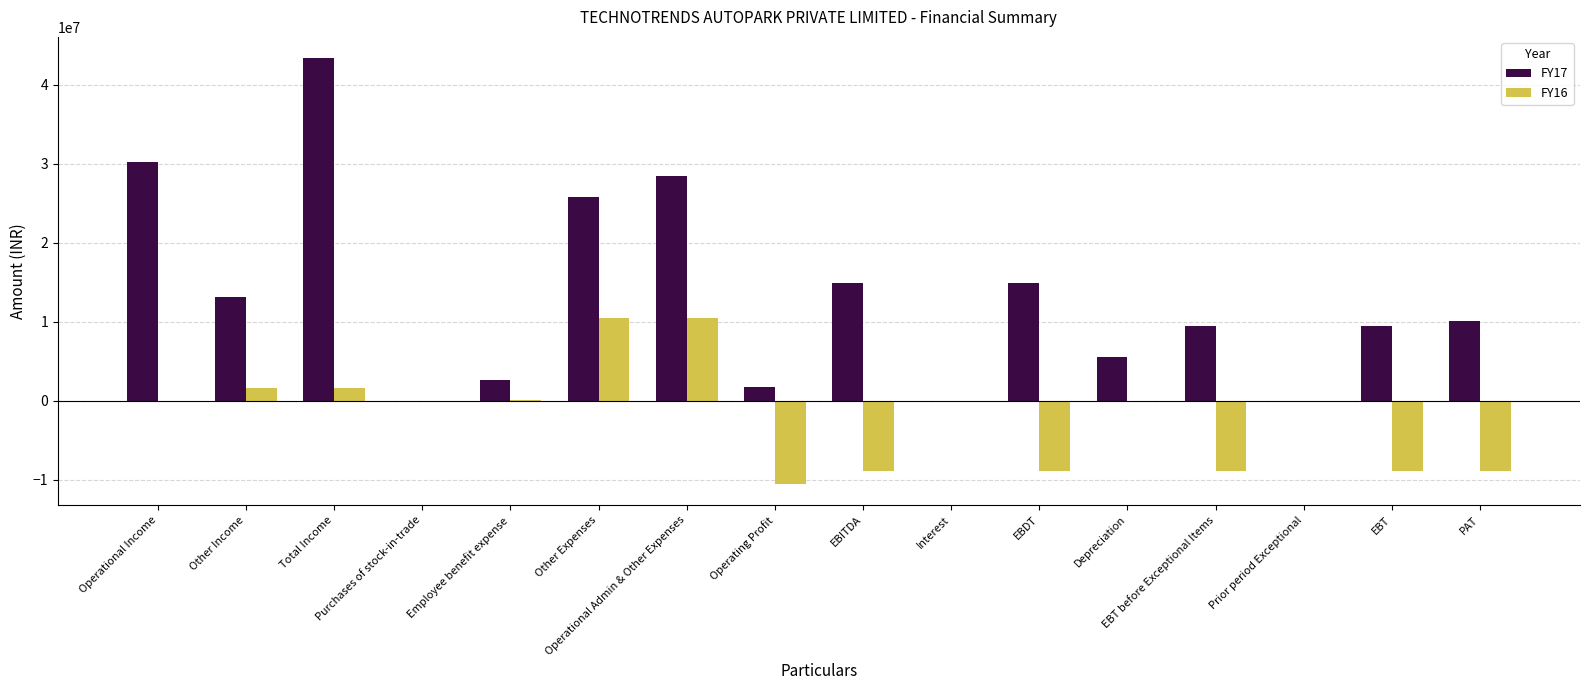

What is the sum of all FY16 values?

-30450249